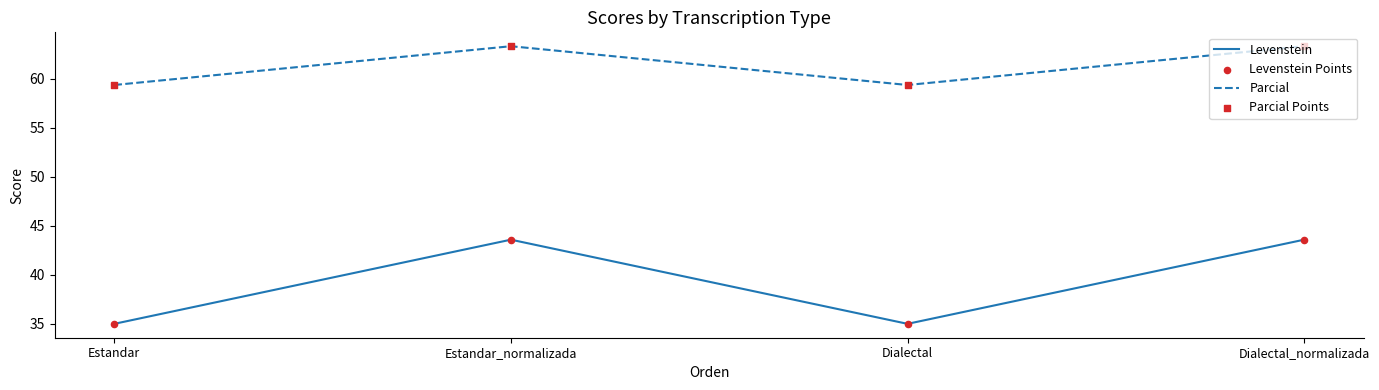

At how many categories does at least one series exceed 60?

2